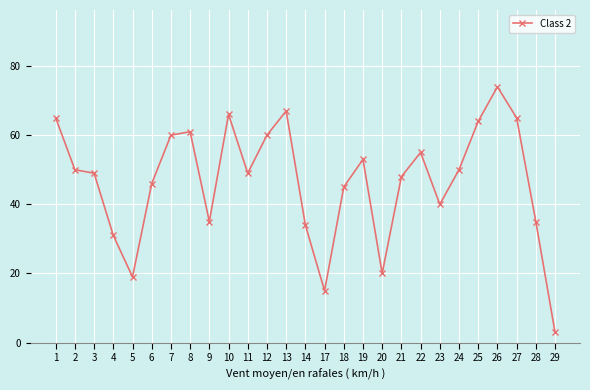

The chart shows a value of 70 at 2. True or false?

False